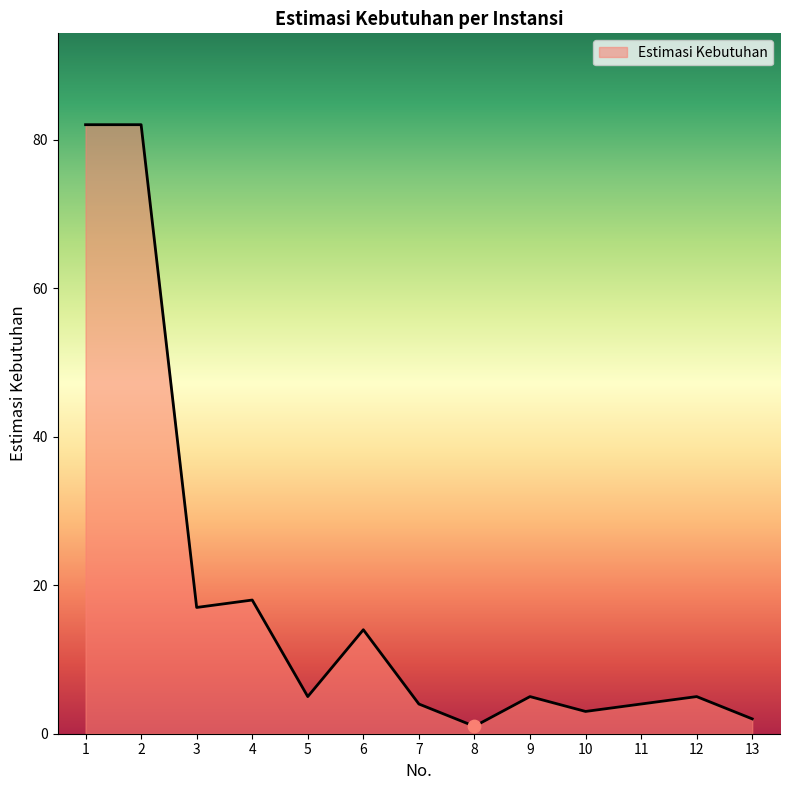

What is the change in value from 8 to 10?

+2